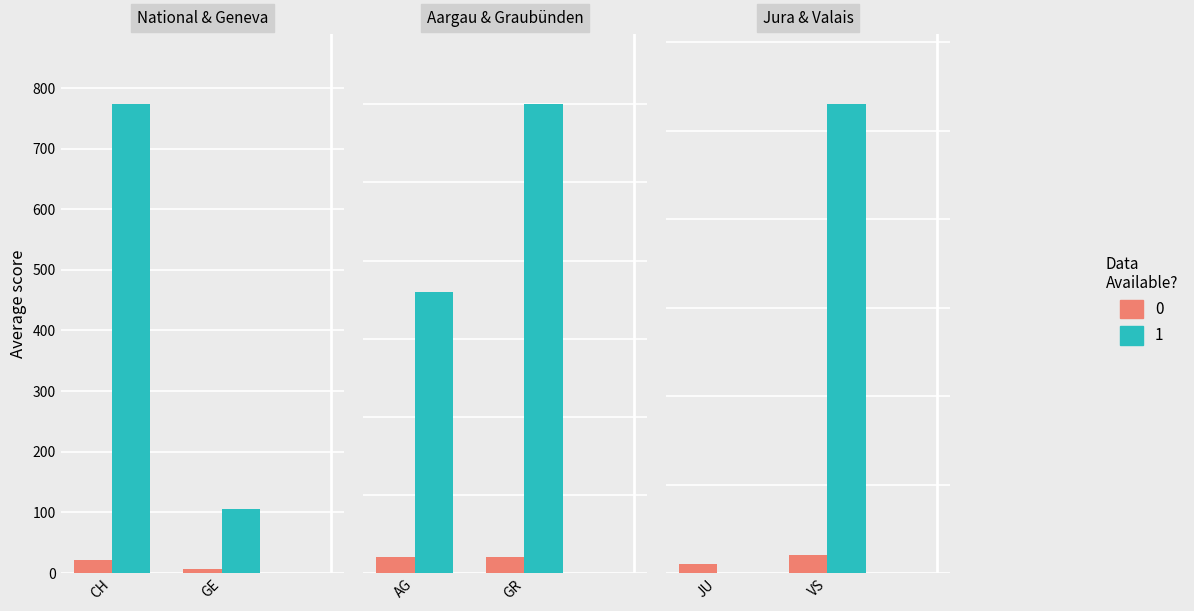

How many bars are there in each group?

6